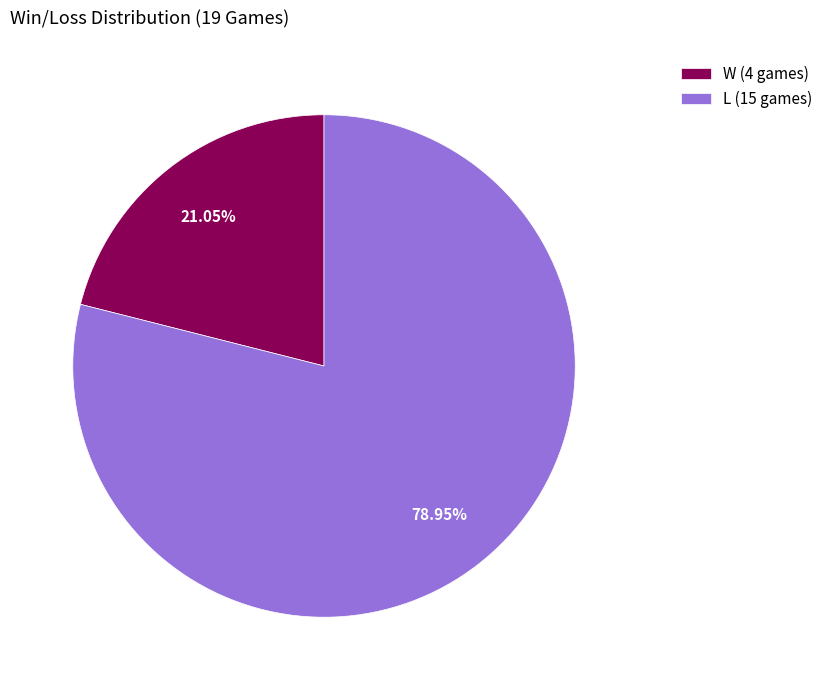

The L slice represents 79% of the pie. True or false?

True